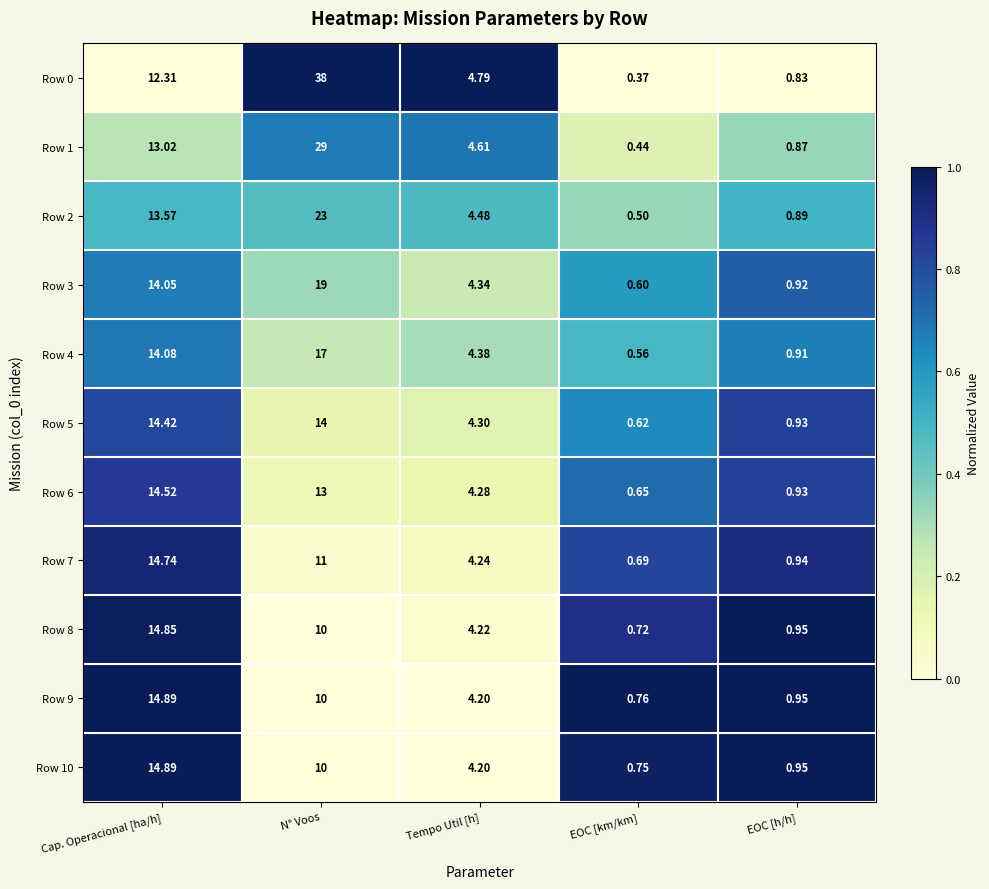

Where does the Row 1 series first go above 4?

Cap. Operacional [ha/h]